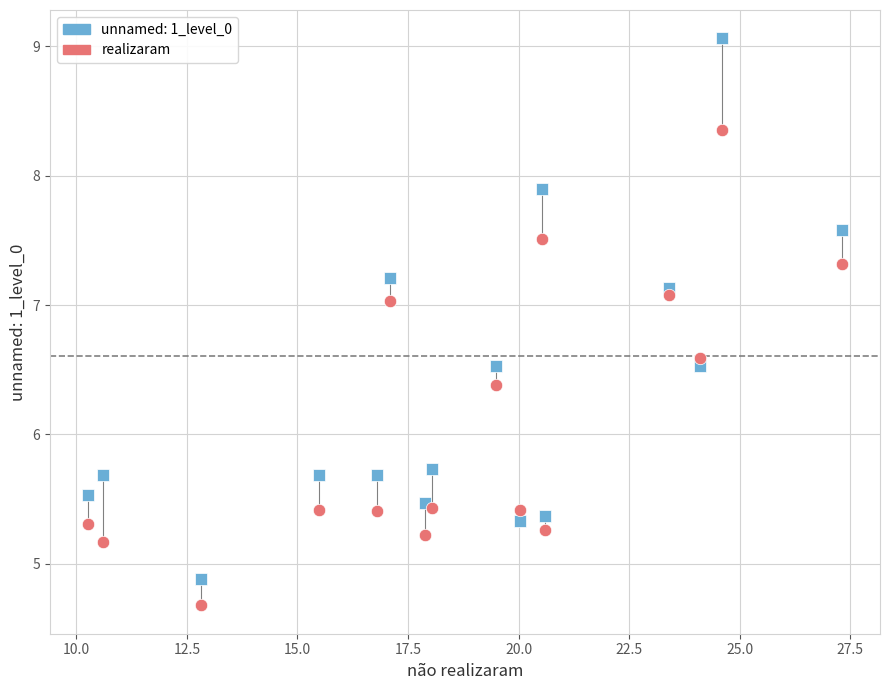

Which series has the largest Y range (max minus min)?

unnamed: 1_level_0